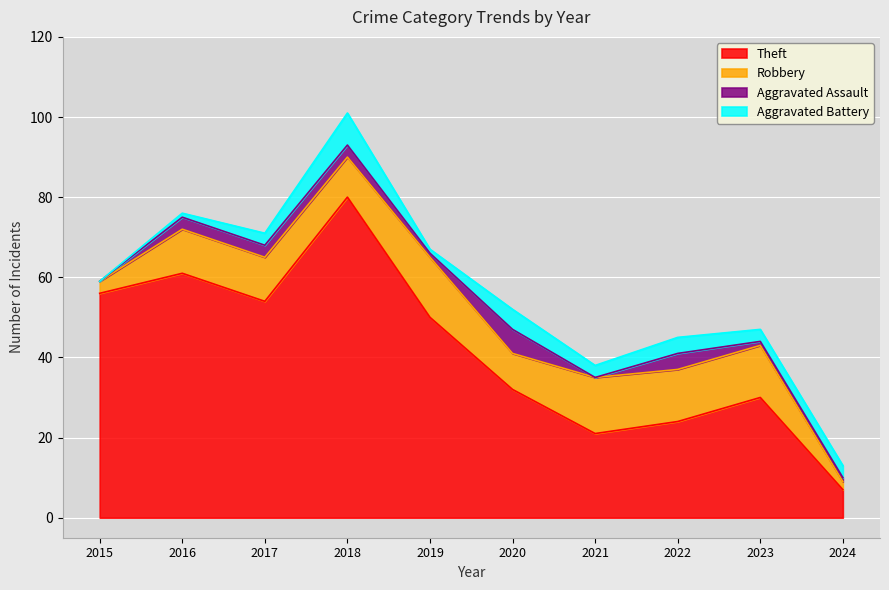

True or false: Robbery has a value of 5 at 2016.

False